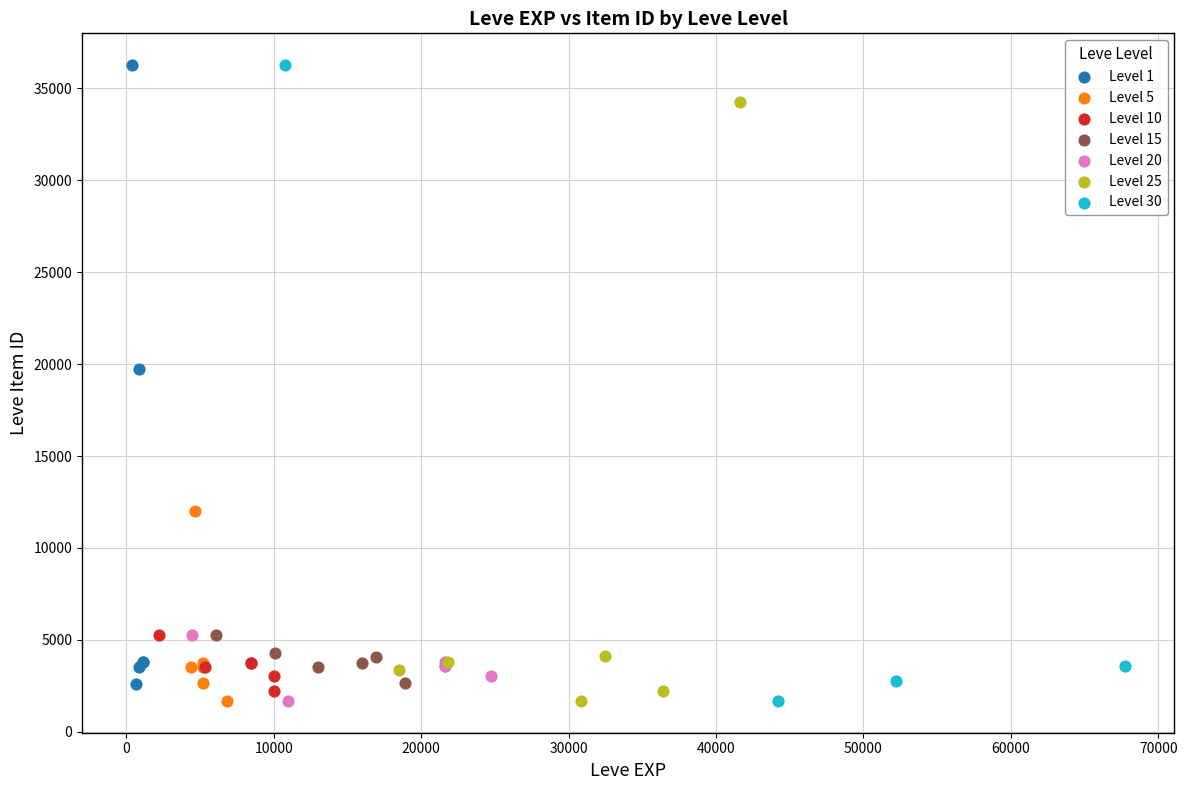

What are all the series names shown in the legend?

Level 1, Level 5, Level 10, Level 15, Level 20, Level 25, Level 30